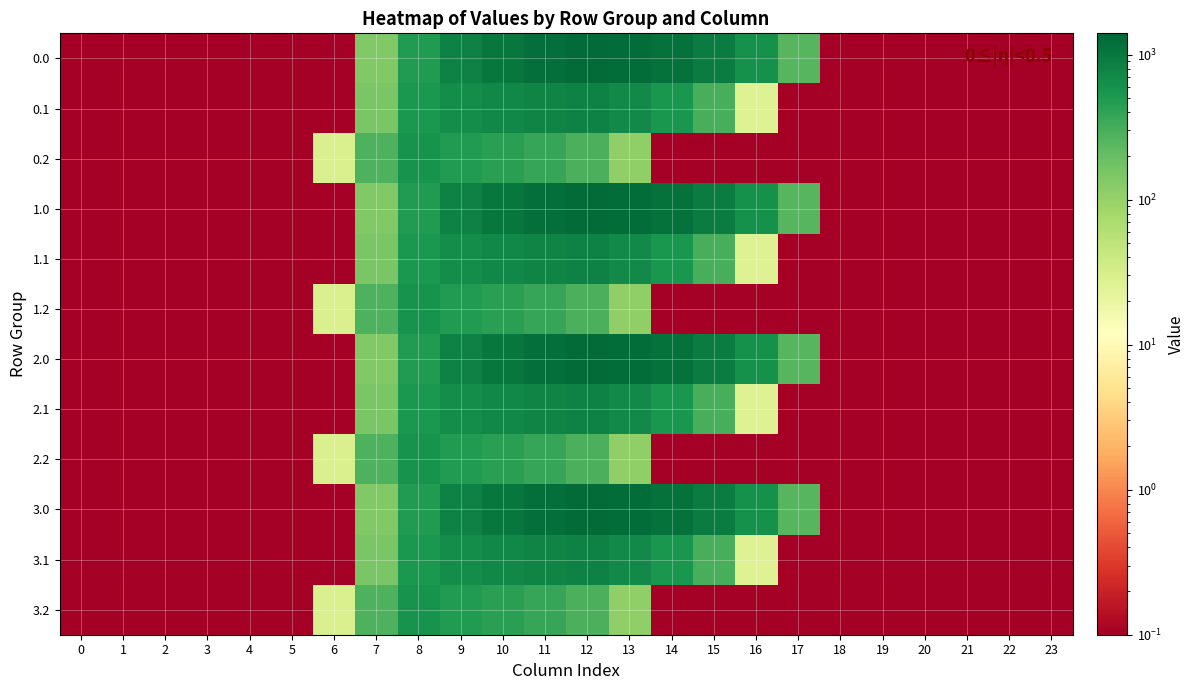

At how many categories does at least one series exceed 793?

7